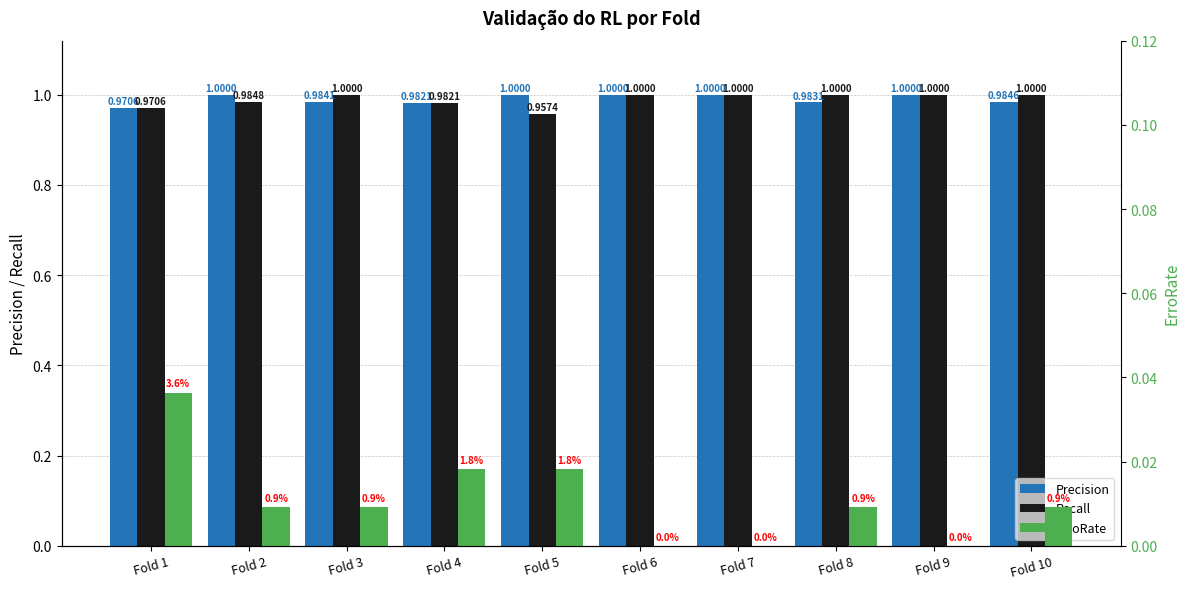

The Recall series shows 0.6 at Fold 7. True or false?

False